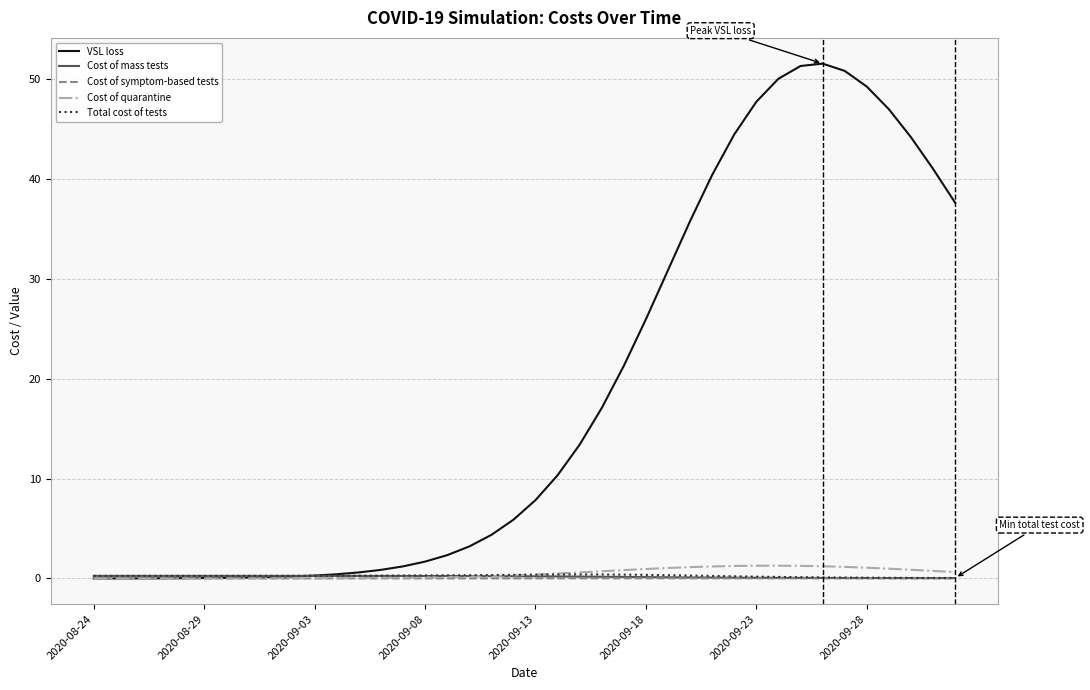

Which series has the largest total across all categories?

VSL loss